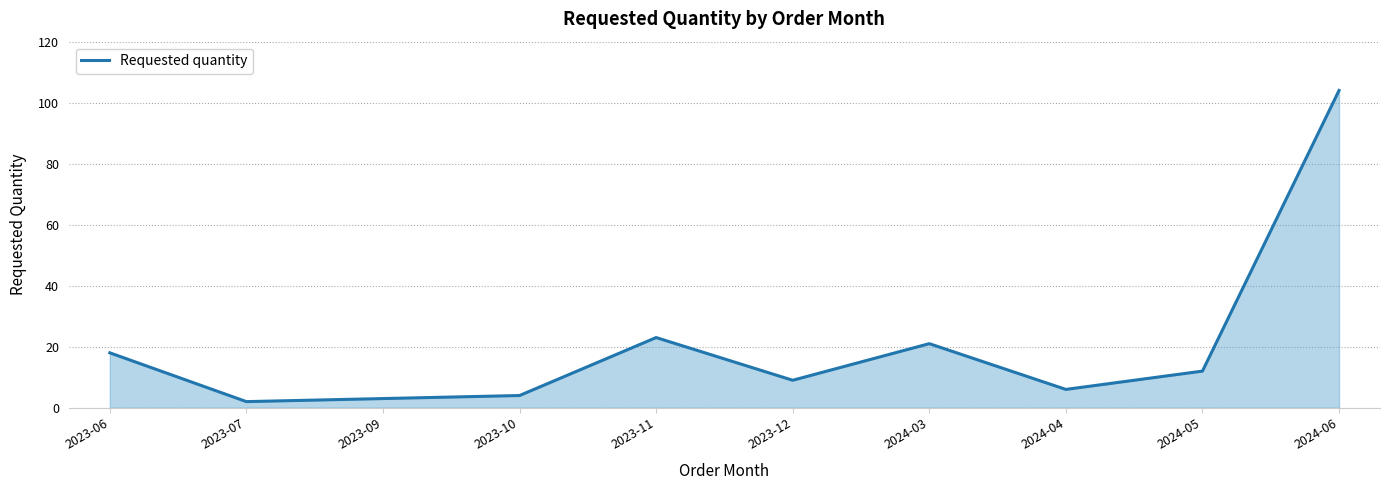

At which category does the chart reach its peak across all series?

2024-06